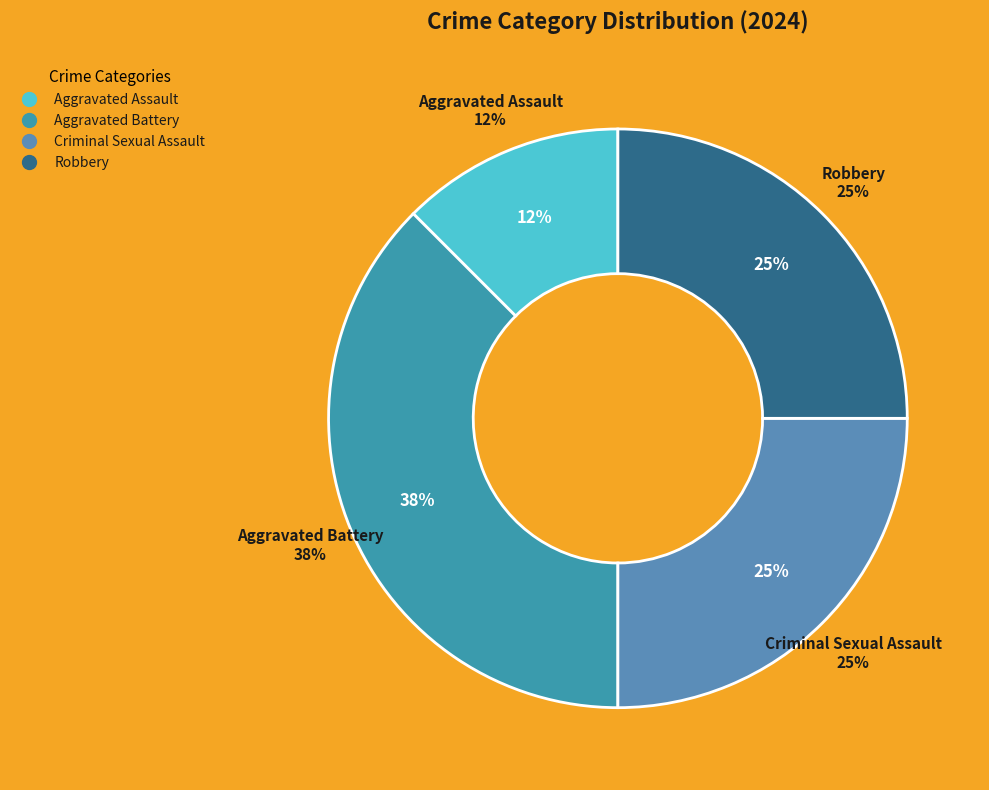

The Aggravated Assault slice represents 7% of the pie. True or false?

False